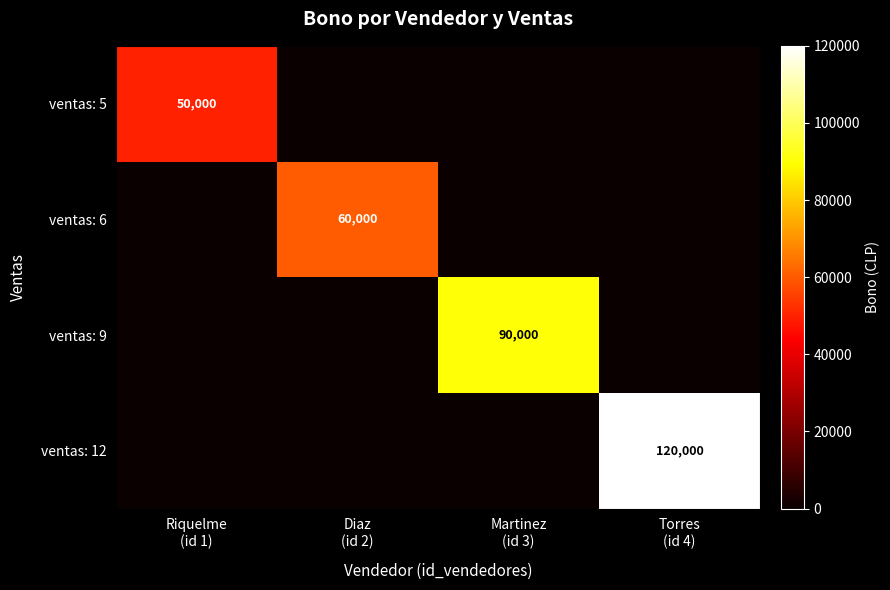

At which category does the chart reach its minimum across all series?

Diaz
(id 2)